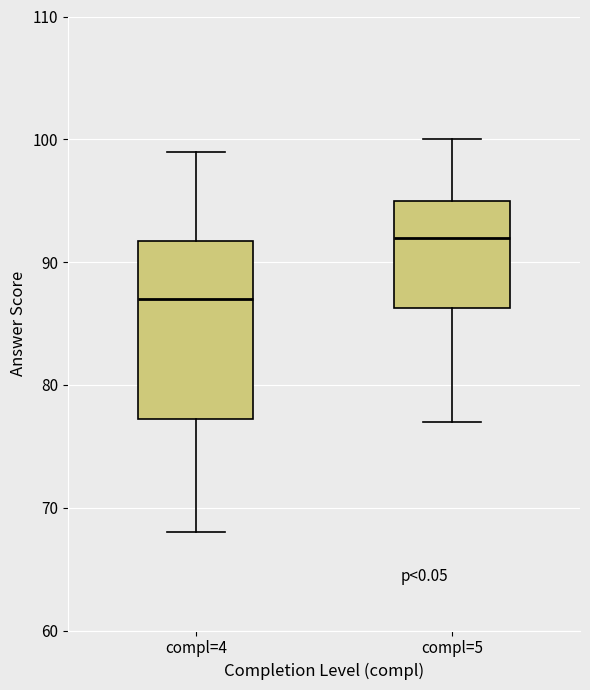

Which box has the highest median line?

compl=5